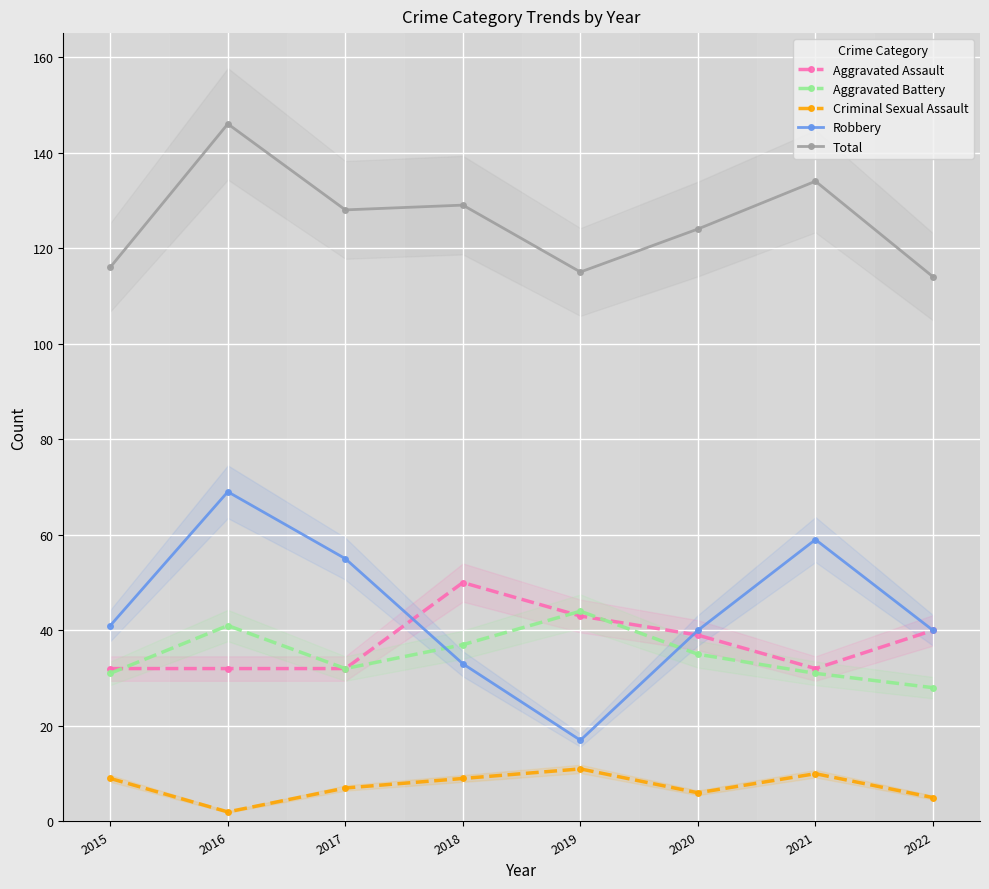

How many series are shown in this chart?

5